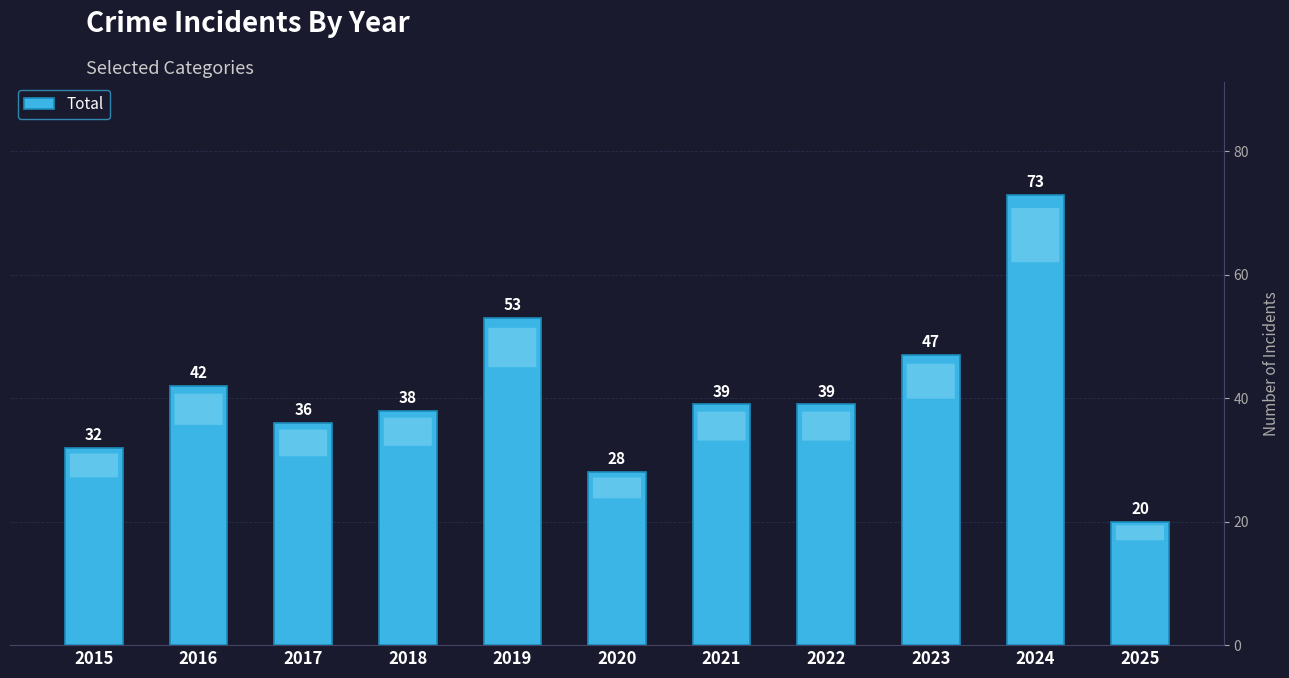

Reading left to right, what are all the values shown in this chart?

32	42	36	38	53	28	39	39	47	73	20